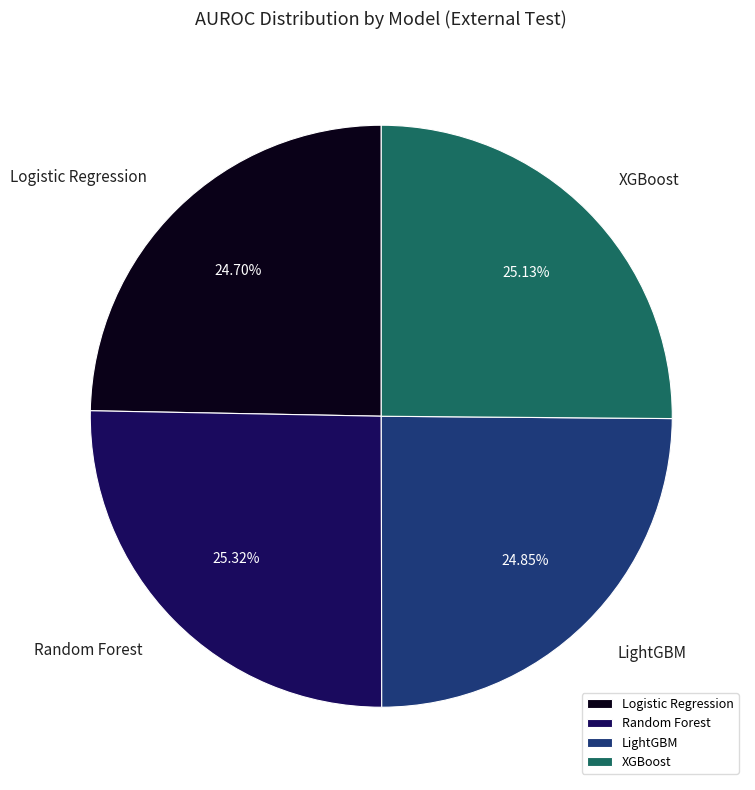

Does Random Forest represent more than half of the total?

No